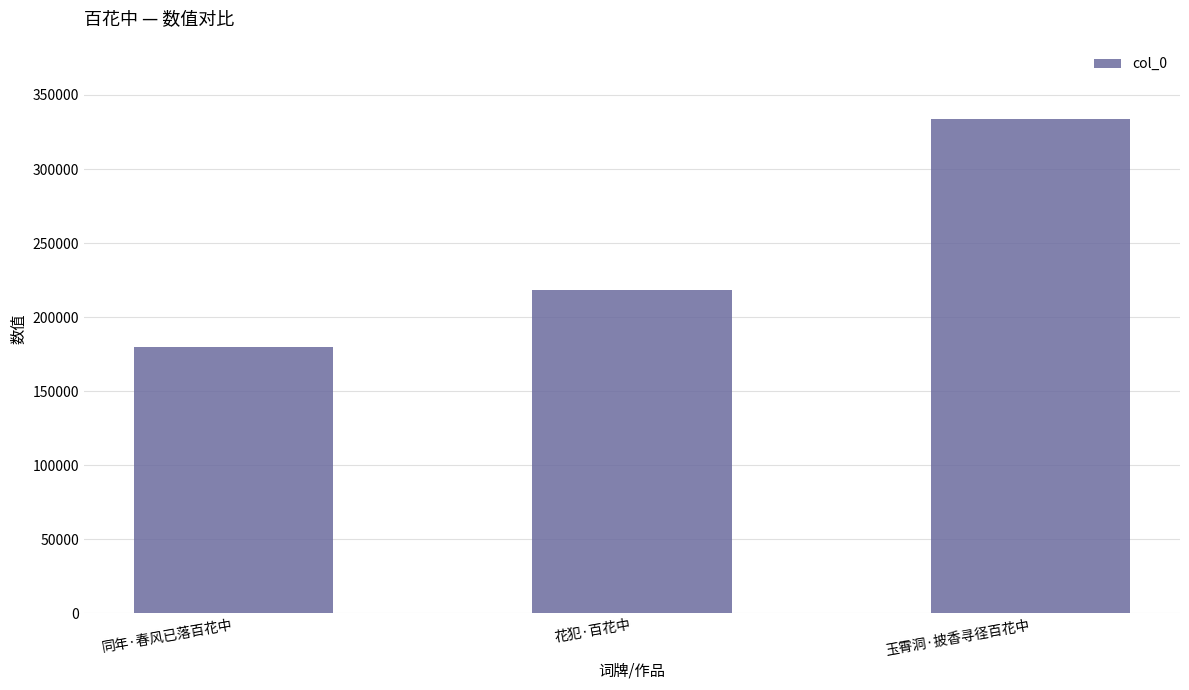

Rank the categories by value from highest to lowest.

玉霄洞·披香寻径百花中, 花犯·百花中, 同年·春风已落百花中